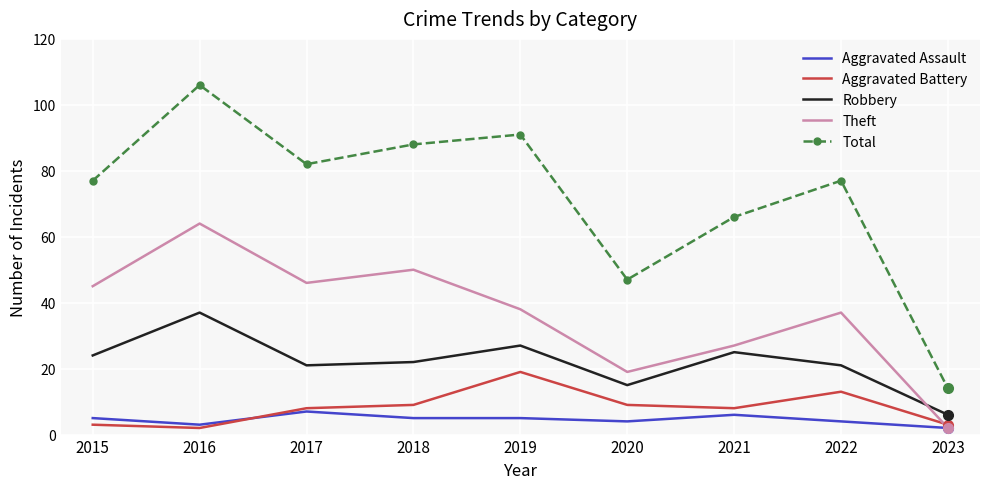

True or false: Robbery and Aggravated Battery cross at least once.

False